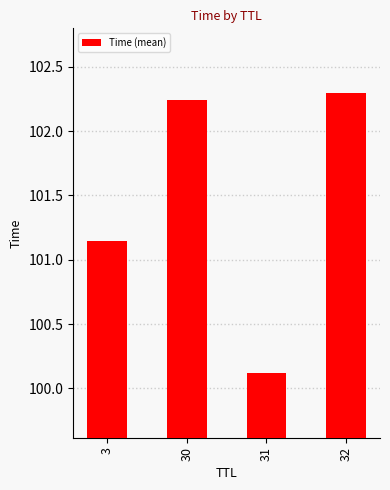

The chart shows a value of 178.5 at 30. True or false?

False